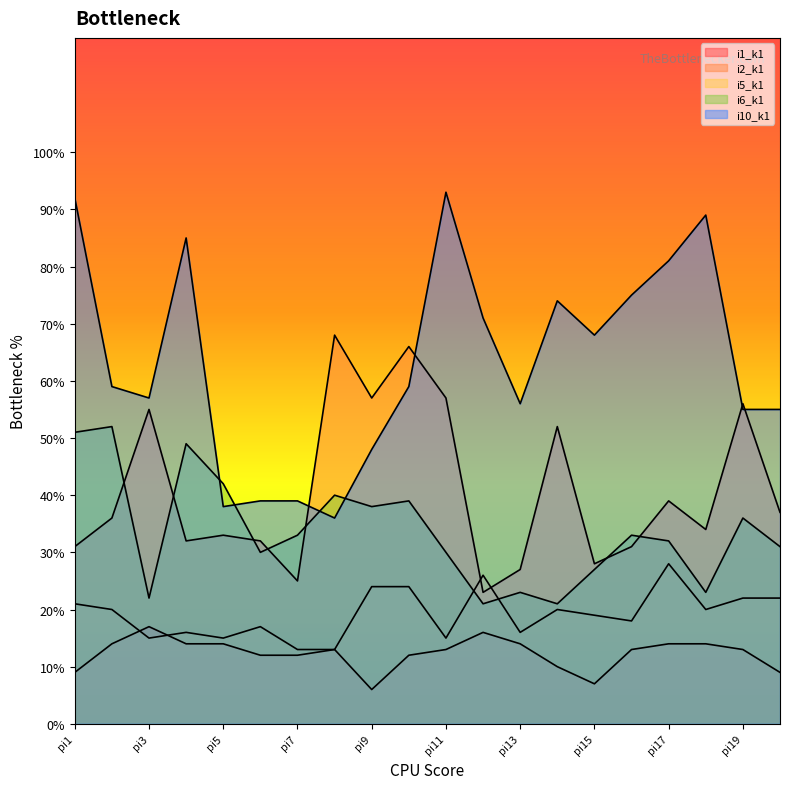

At which category is the sum across all series the highest?

pi11